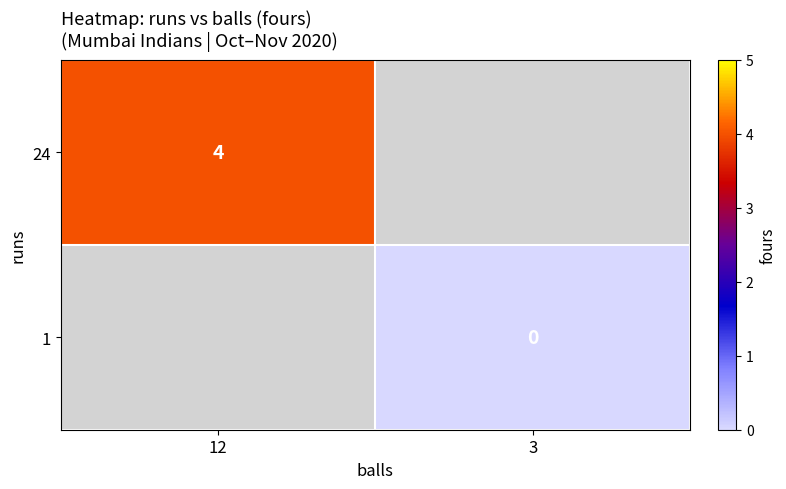

The 24 series shows 6 at 12. True or false?

False